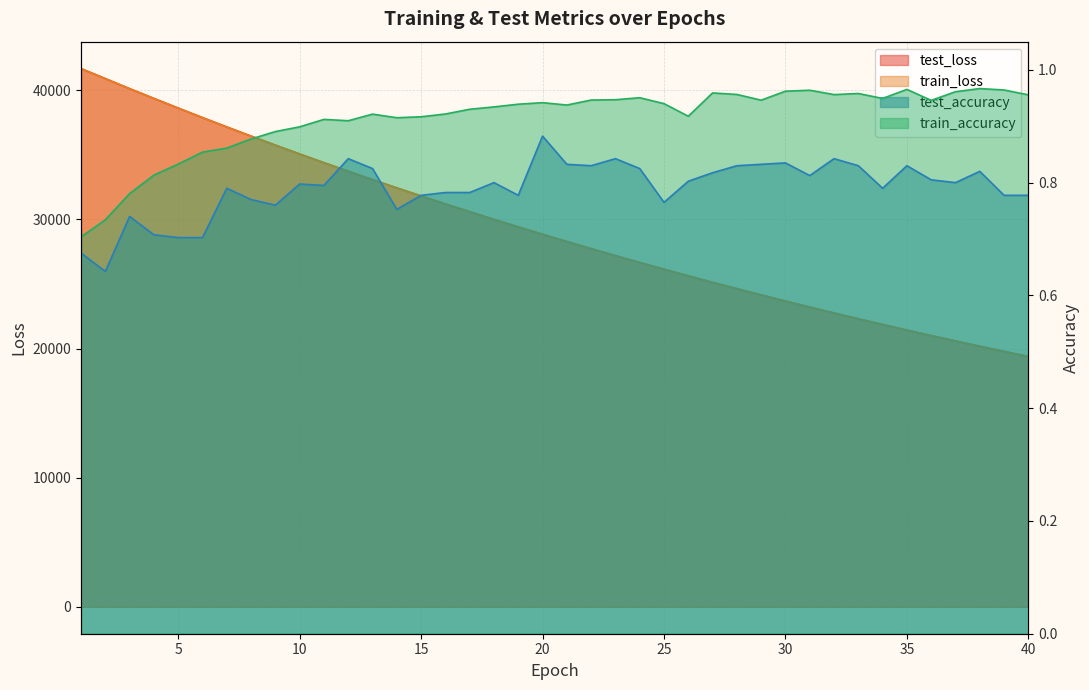

What is the total value across all series at 2?

81799.5